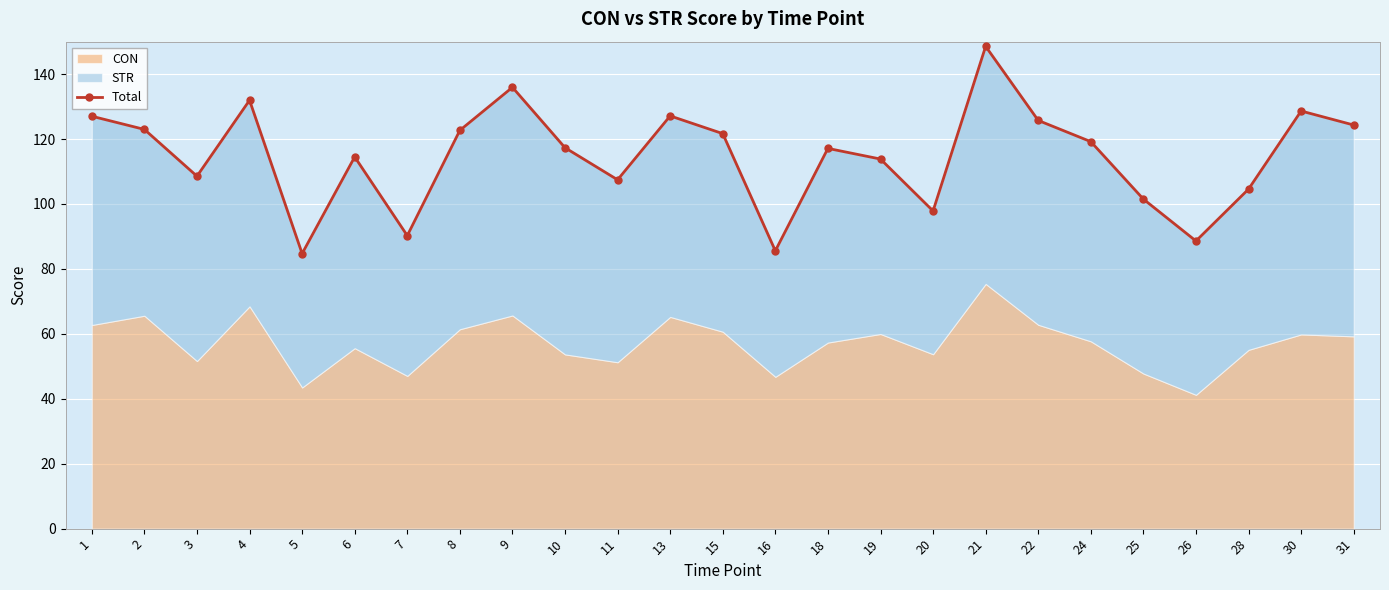

What is the value of the 25th point from the left?

124.3